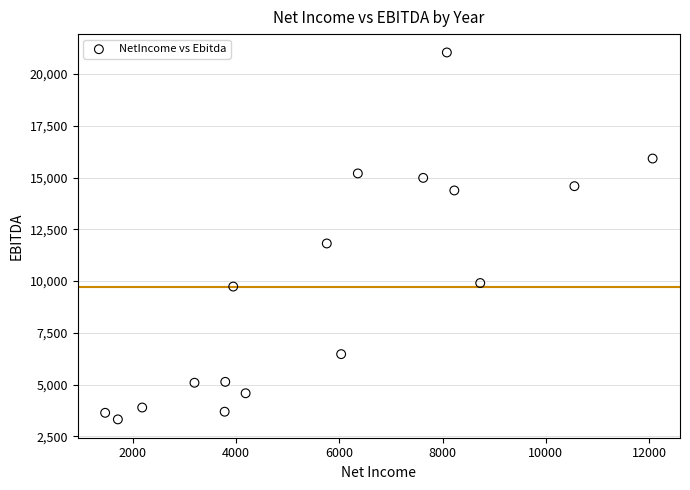

What Y value in the scatter plot is closest to 12181?

11817